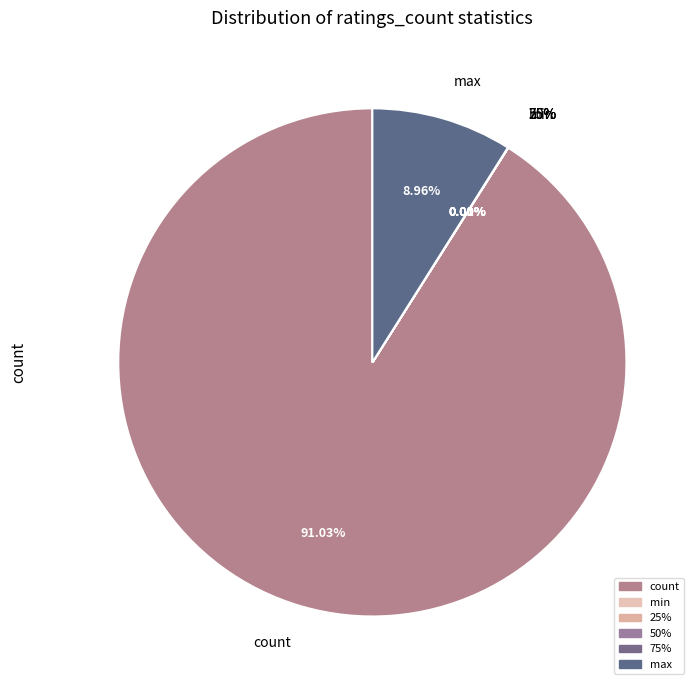

Does max account for over 50% of the chart?

No